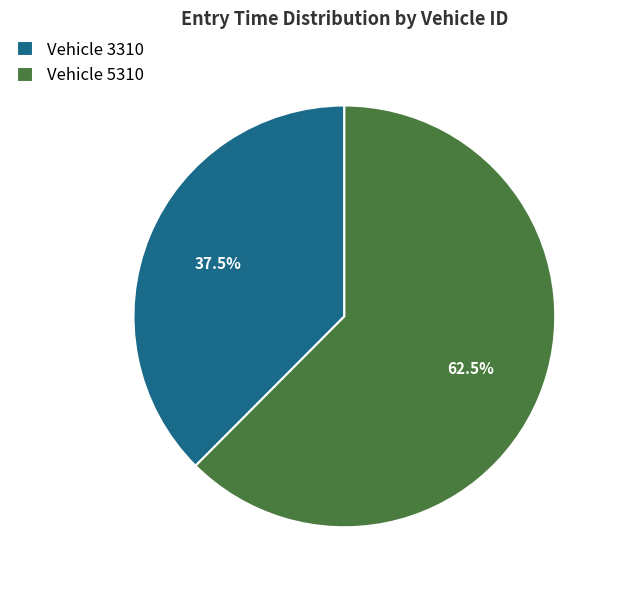

Is there a majority slice in this chart?

Yes